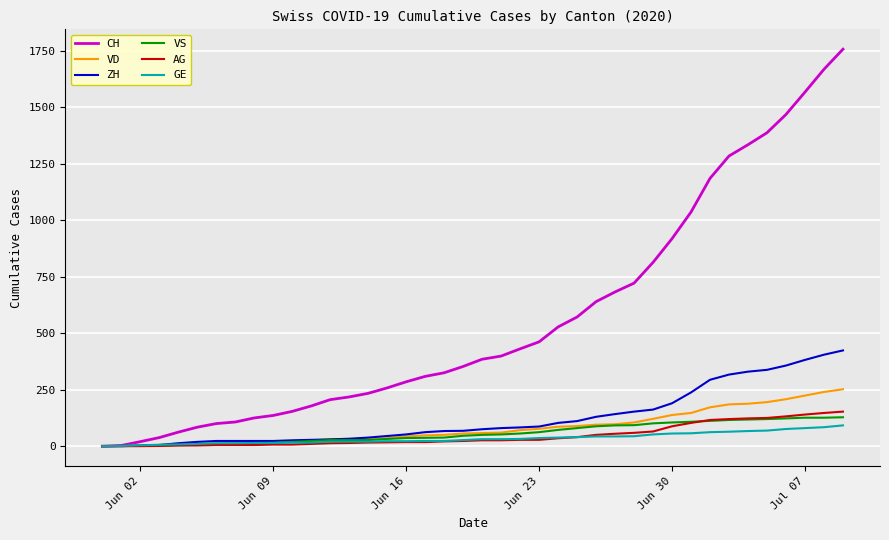

After their last crossing, which series has the higher values: ZH or GE?

ZH